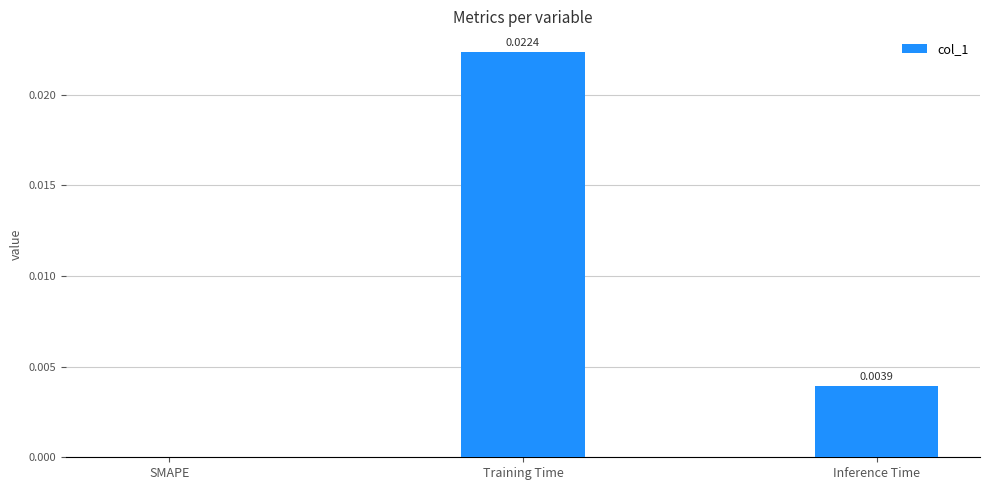

Which label corresponds to the largest value in the chart?

Training Time